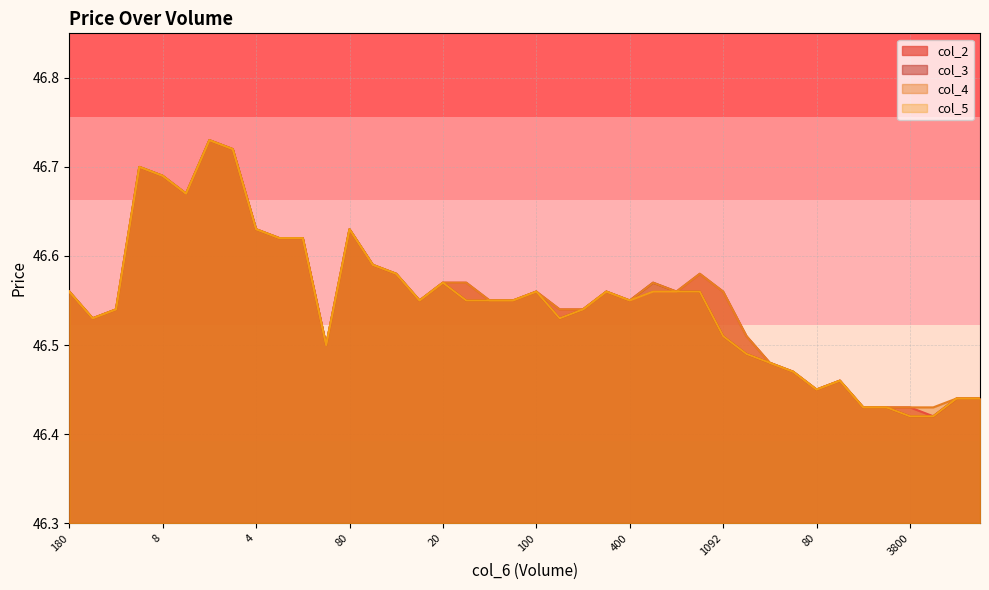

Which series has the largest range (max minus min)?

col_2